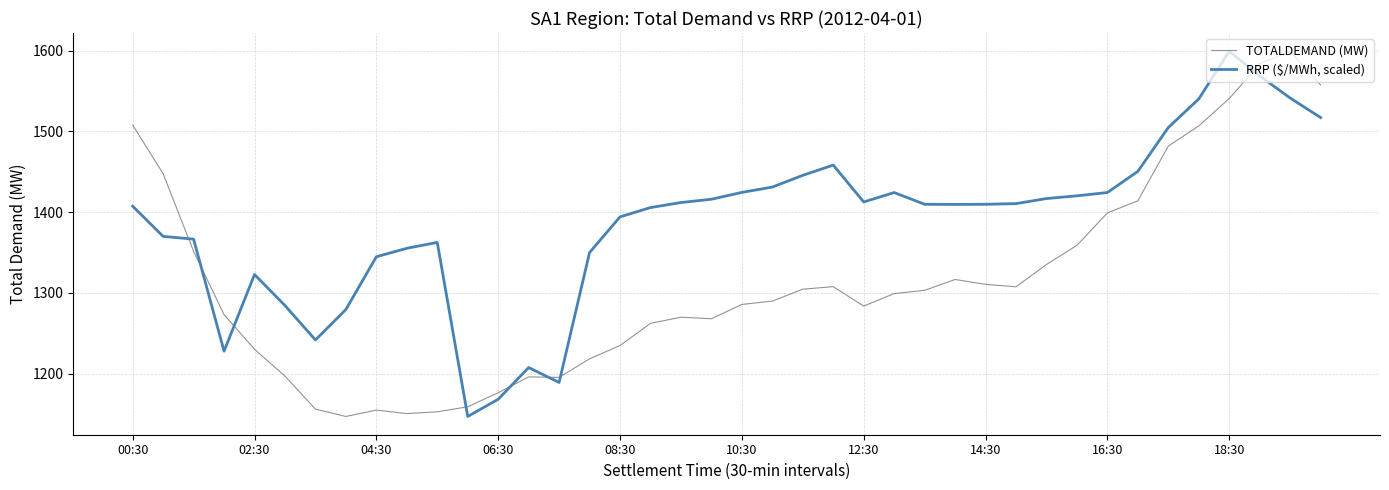

What is the lowest value of the RRP ($/MWh, scaled) series?

1146.9